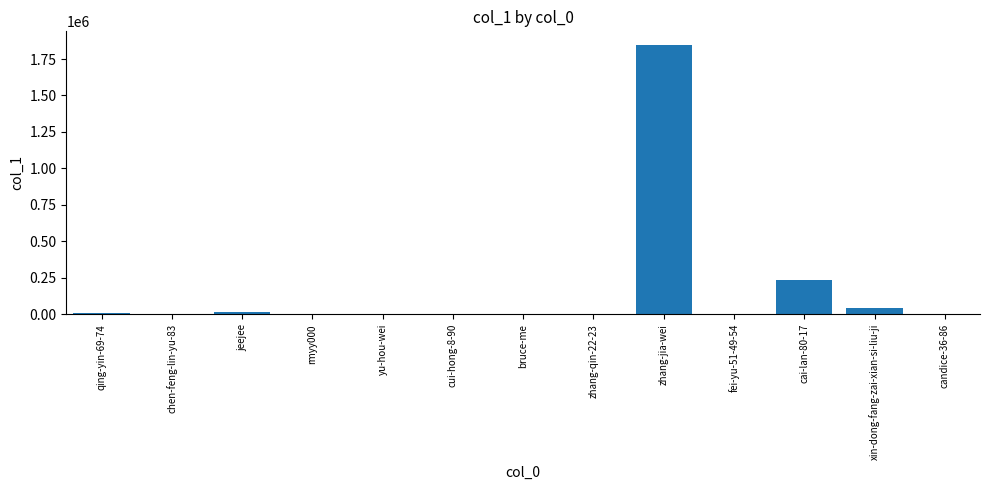

Where is the data nearest to the value 923716?

cai-lan-80-17